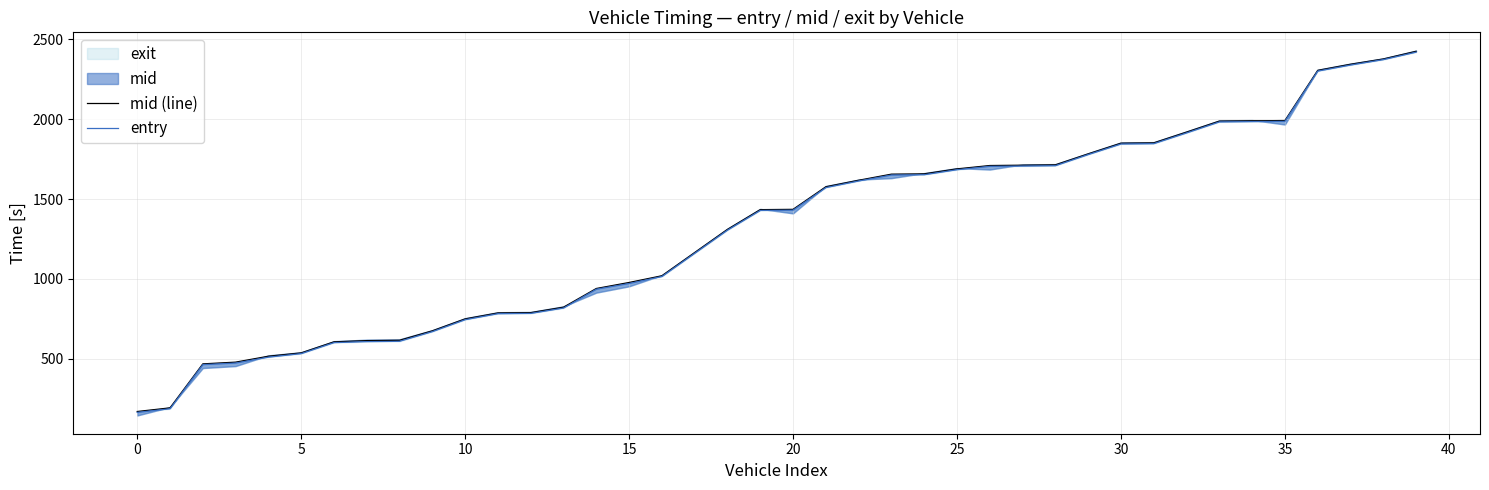

What is the label of the 34th point from the left?

33